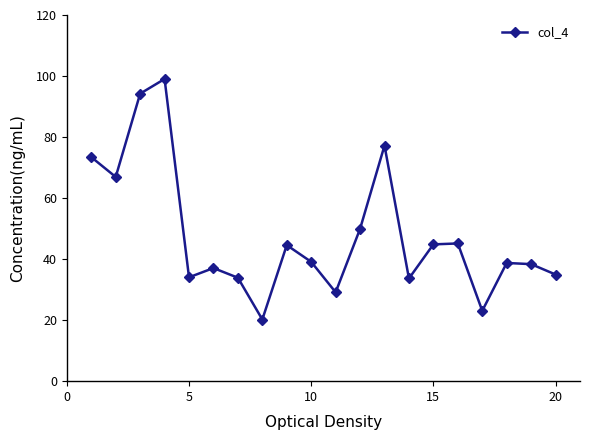

What is the minimum value shown in the chart?

20.2